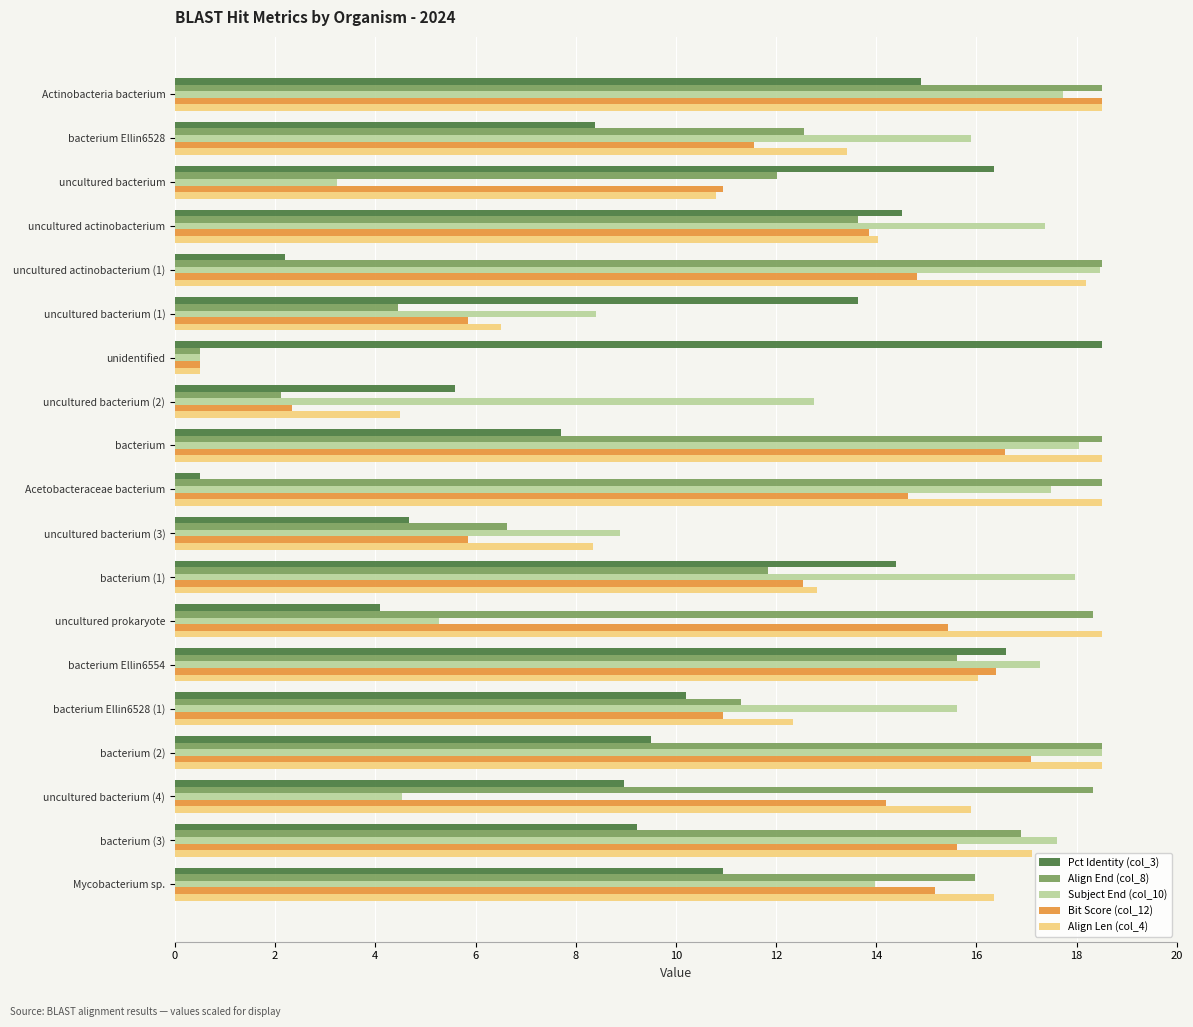

What value does the Pct Identity (col_3) series have at uncultured prokaryote?

4.1